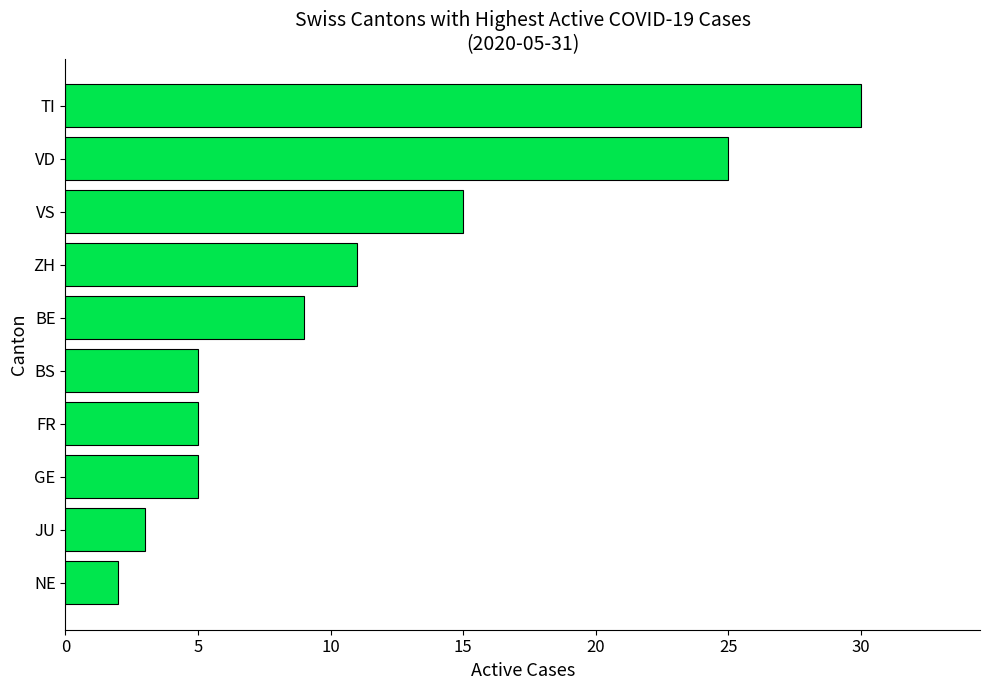

What is the maximum value shown in the chart?

30